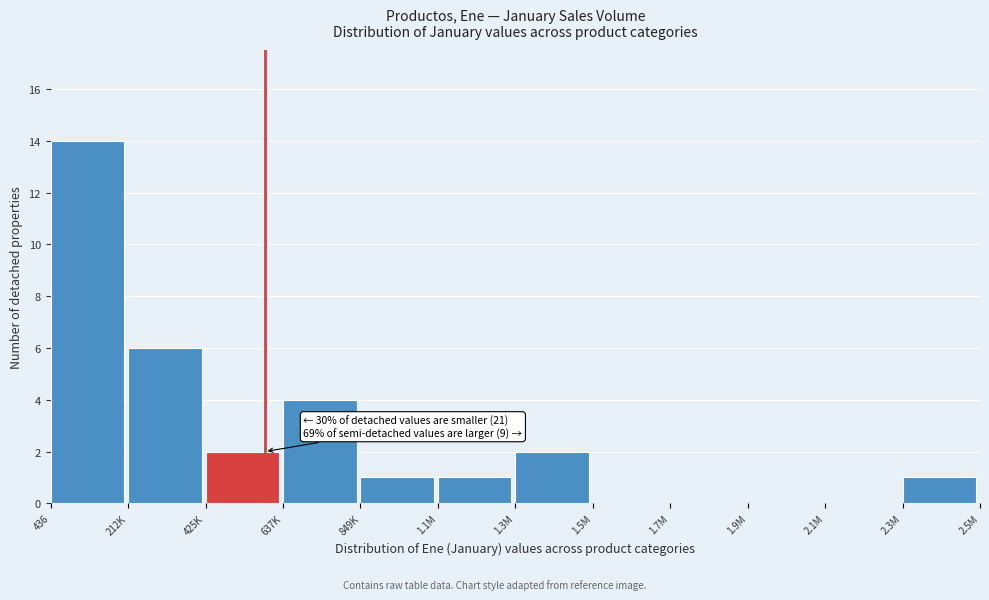

Reading left to right, extract all data points from this chart.

436=14	212K=6	425K=2	637K=4	849K=1	1.1M=1	1.3M=2	1.5M=0	1.7M=0	1.9M=0	2.1M=0	2.3M=1